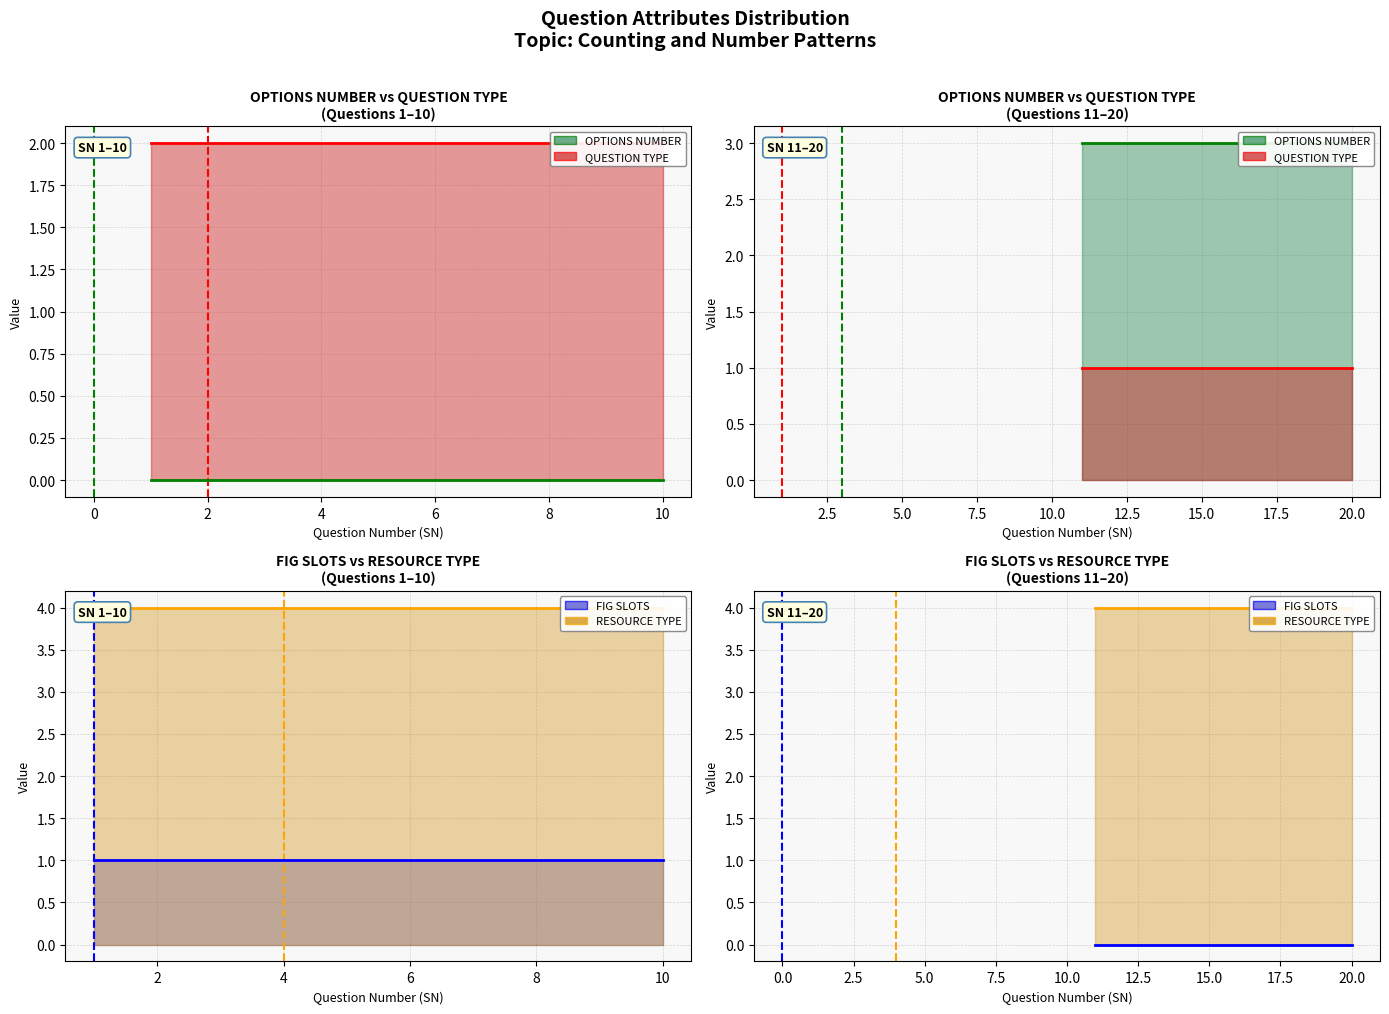

What is the spread (max minus min) of values at 19?

4